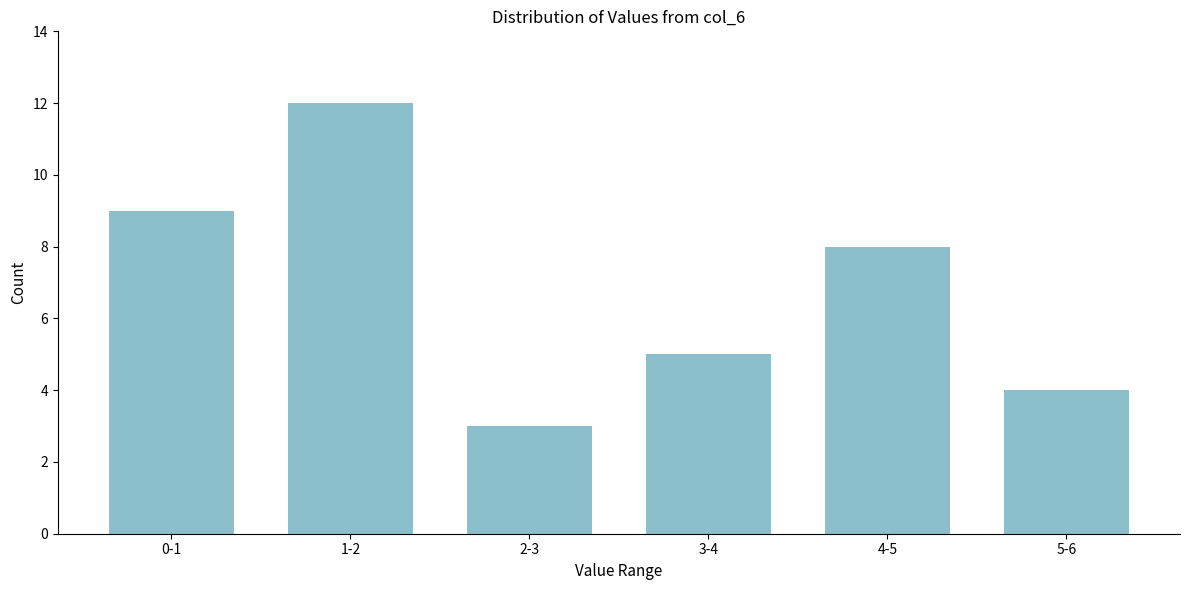

Reading left to right, extract all data points from this chart.

9	12	3	5	8	4